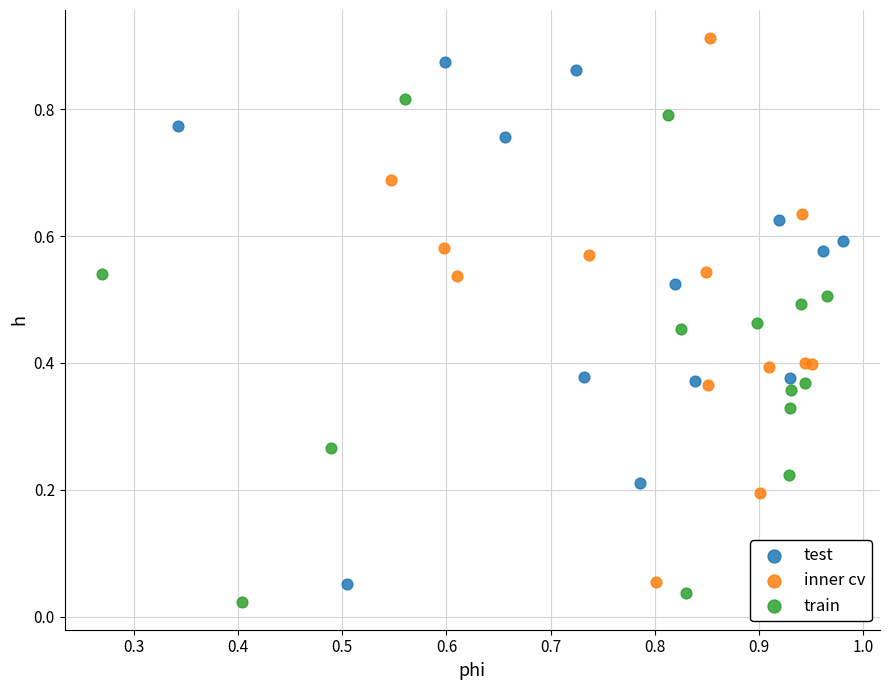

What are all the series names shown in the legend?

test, inner cv, train